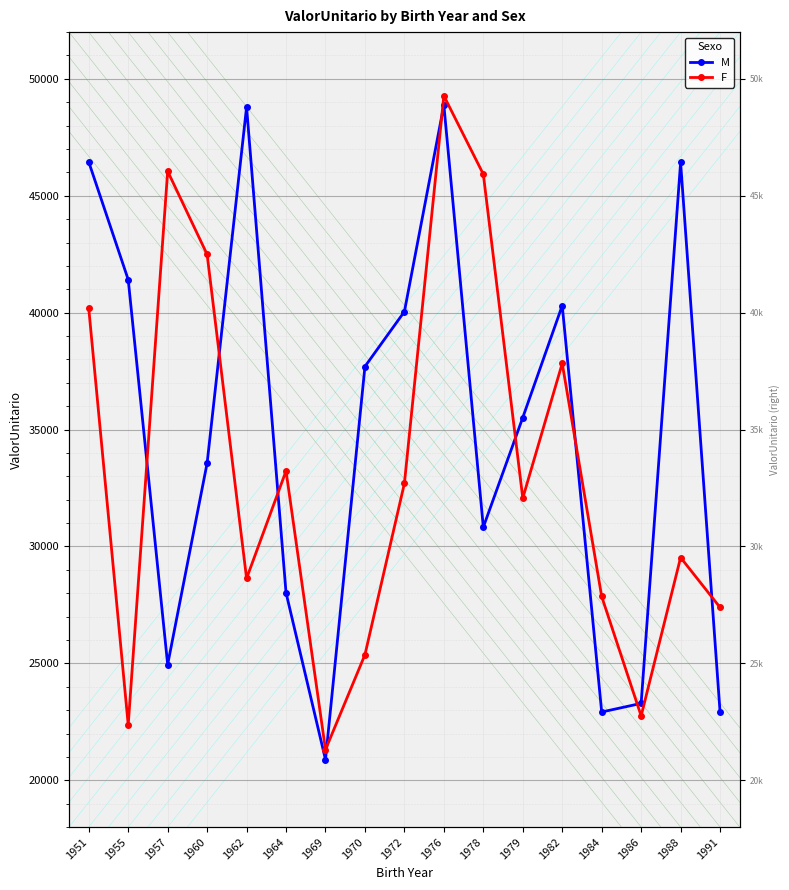

True or false: M has a value of 46424.7 at 1988.

True